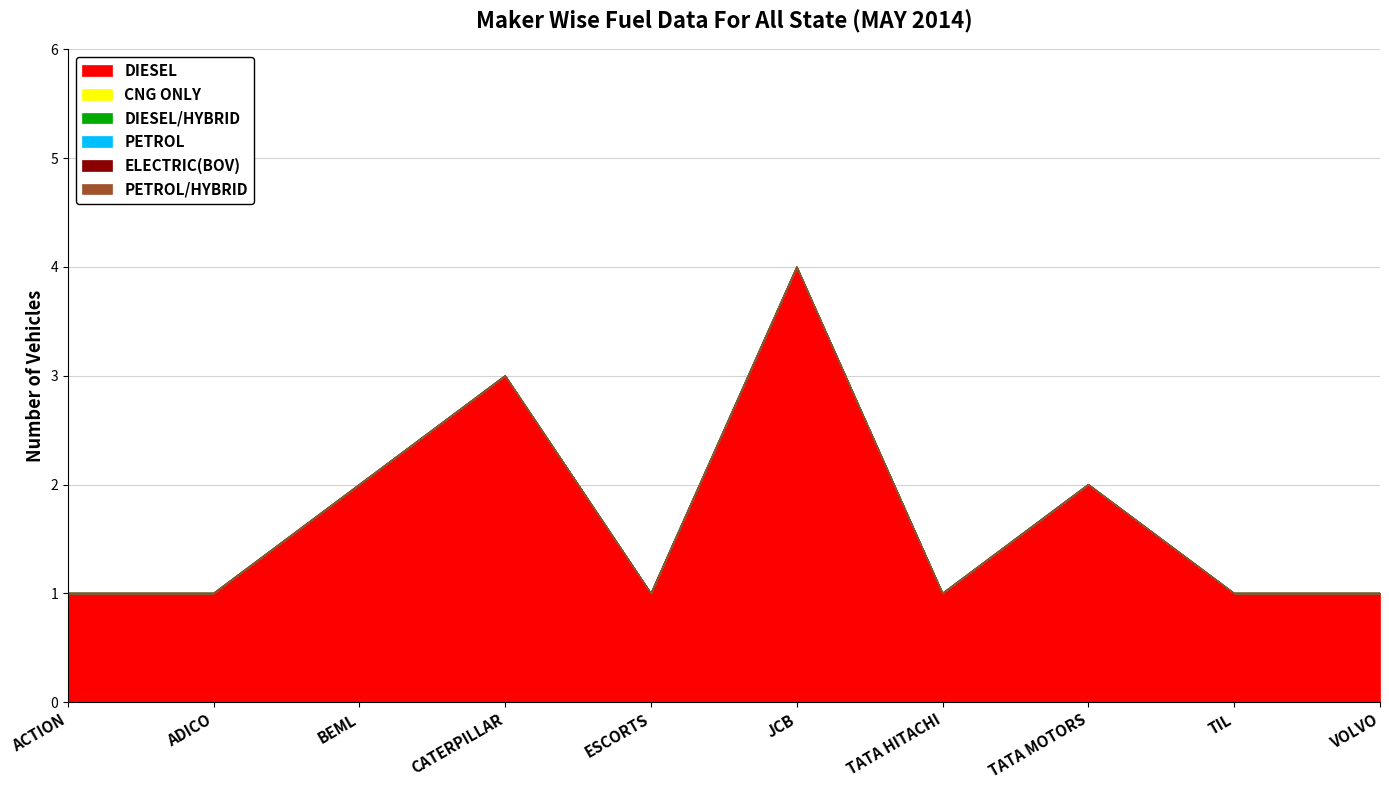

True or false: DIESEL/HYBRID has a value of 0 at ACTION CONSTRUCTION EQUIPMENT LTD..

True